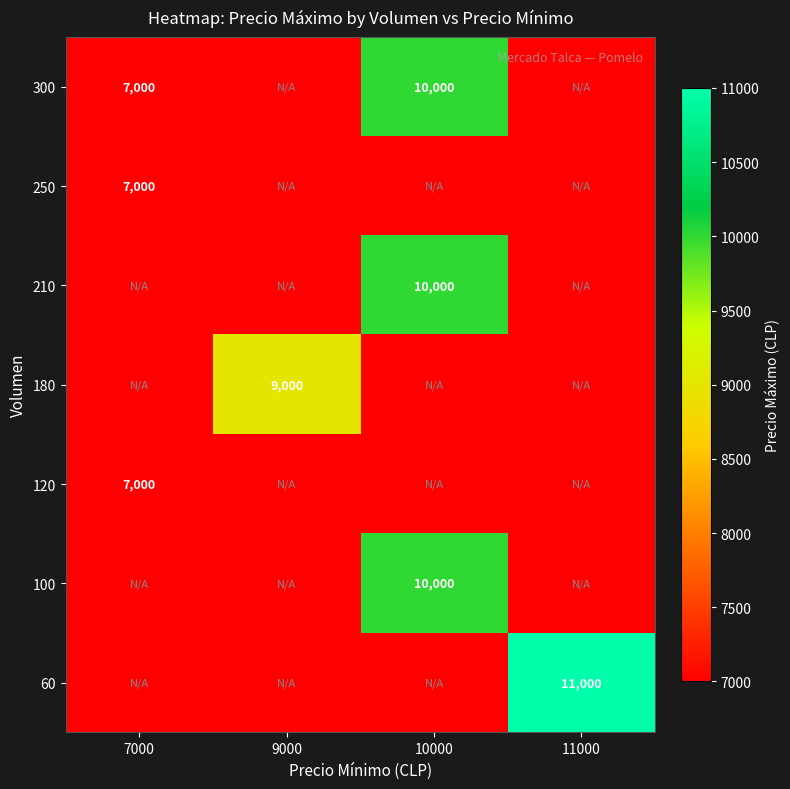

The value of 300 at 10000 is 5755. True or false?

False